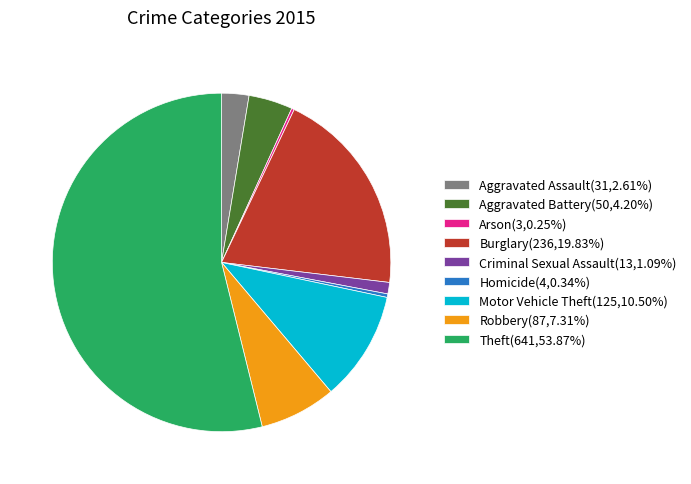

Combined, do Aggravated Assault(31,2.61%) and Robbery(87,7.31%) account for over 50%?

No